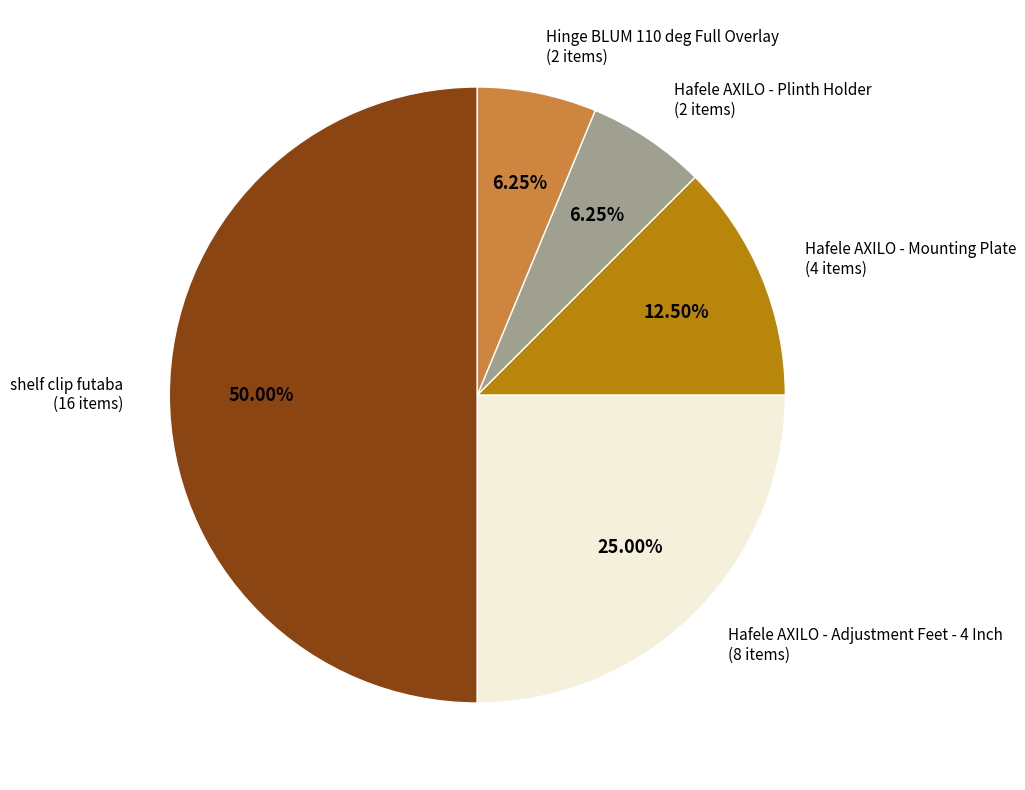

To the nearest percent, what is the difference between the largest and smallest slice percentages?

44%